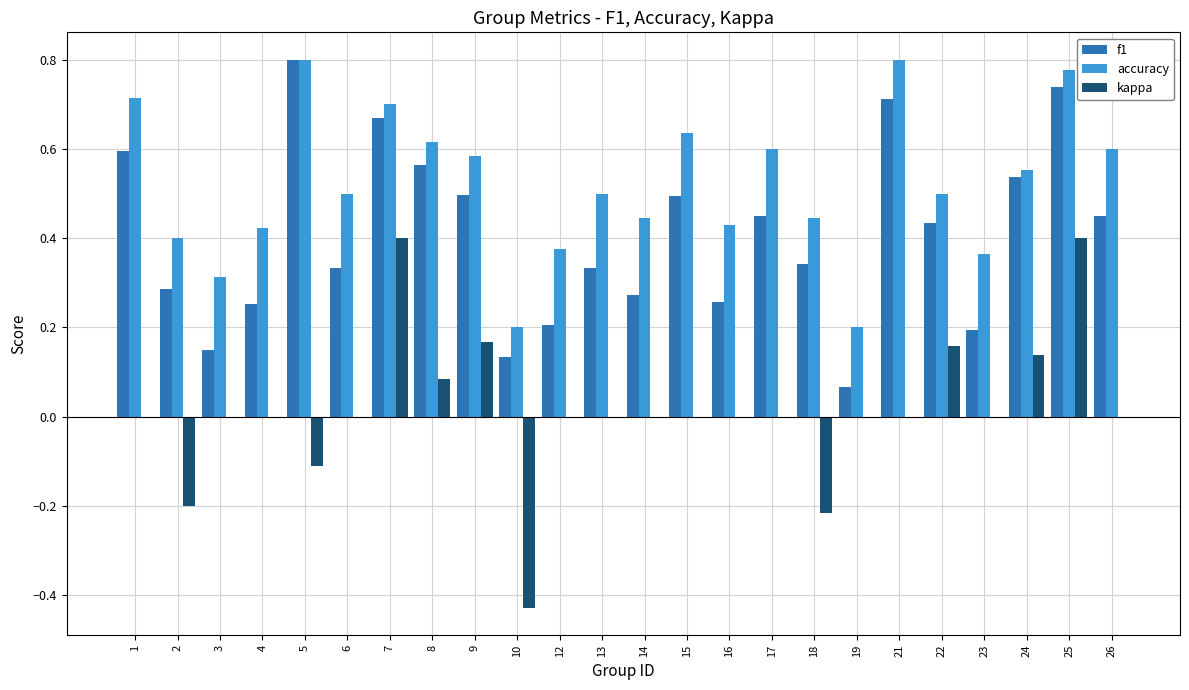

The value of kappa at 6 is 0.0. True or false?

True